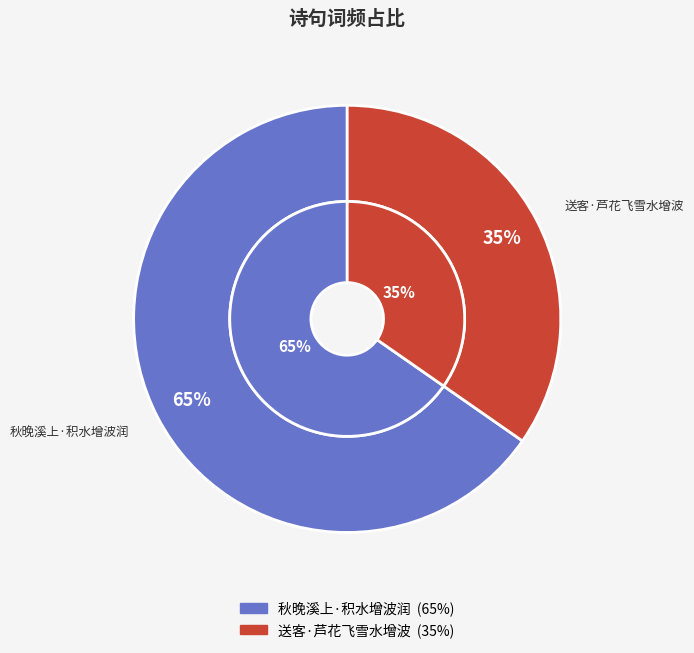

Count the number of slices in the pie.

2